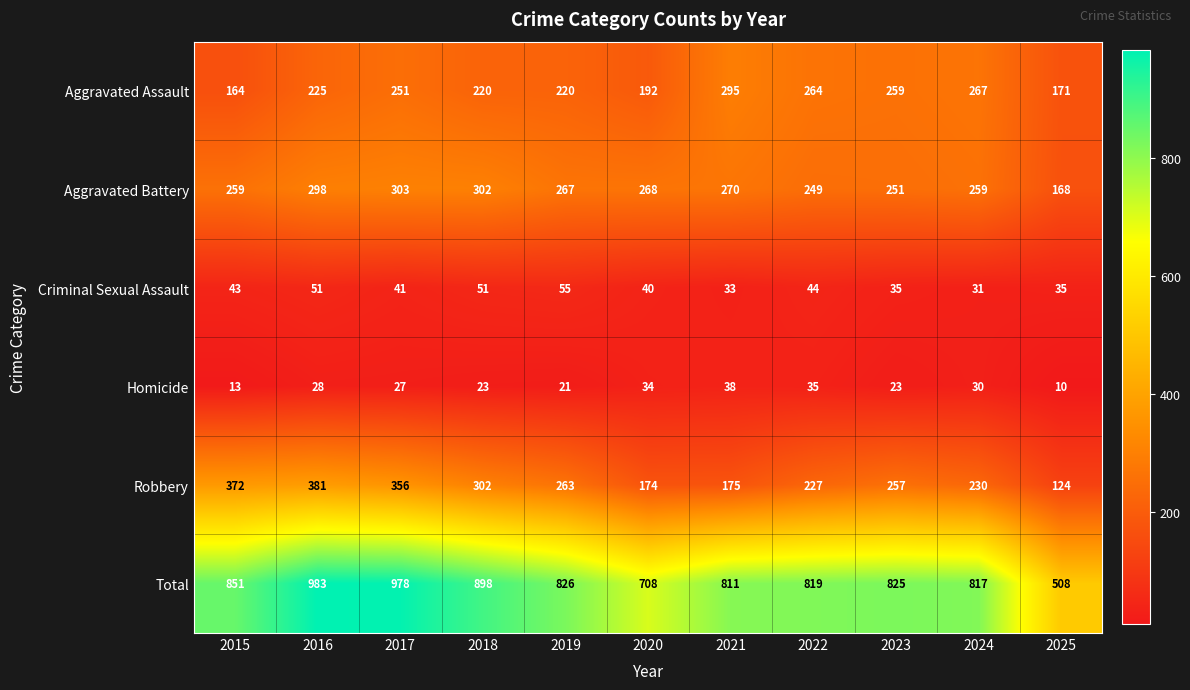

At which category is the sum across all series the highest?

2016